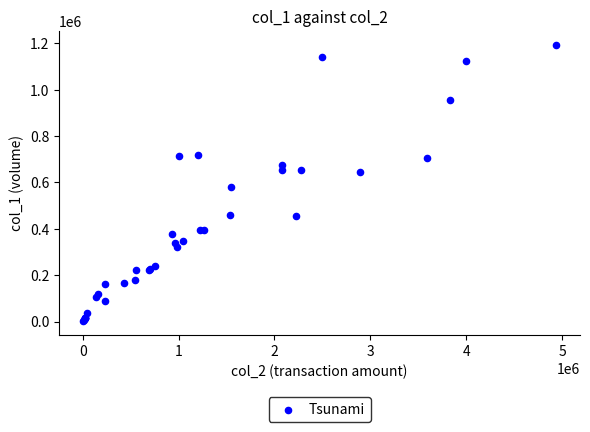

What Y value in the scatter plot is closest to 597500?

581000